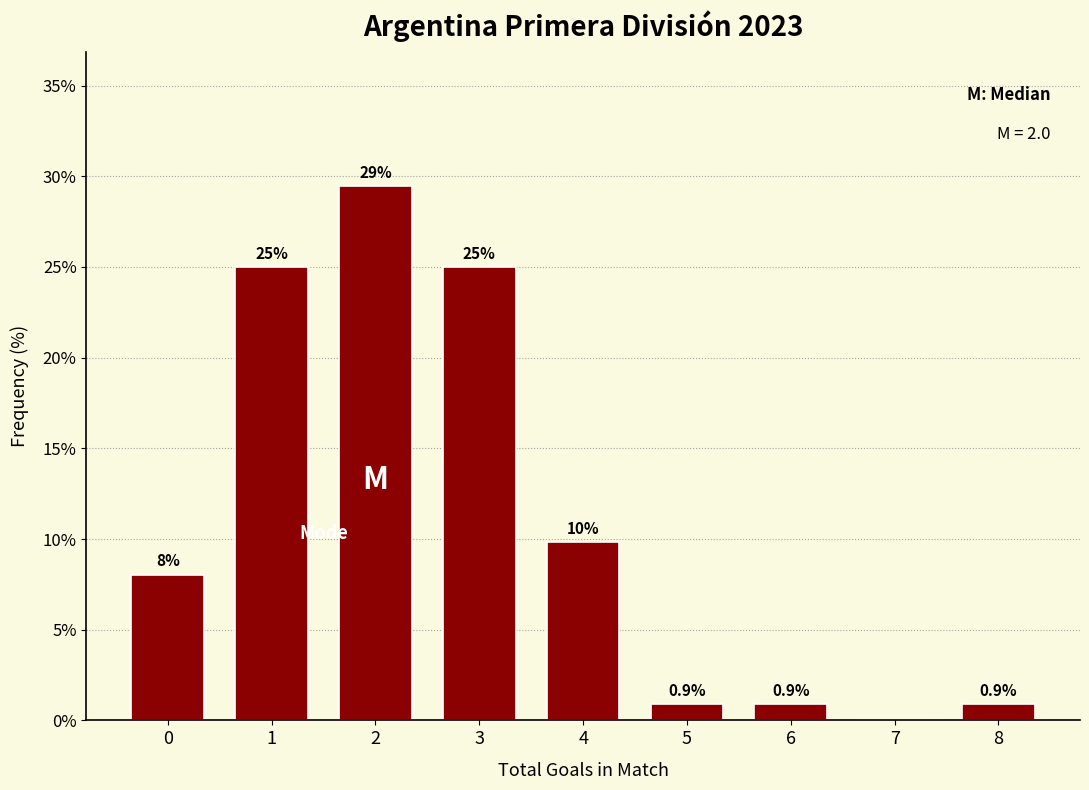

Reading left to right, transcribe all the data shown in this chart.

0=8.0	1=25.0	2=29.5	3=25.0	4=9.8	5=0.9	6=0.9	7=0.0	8=0.9